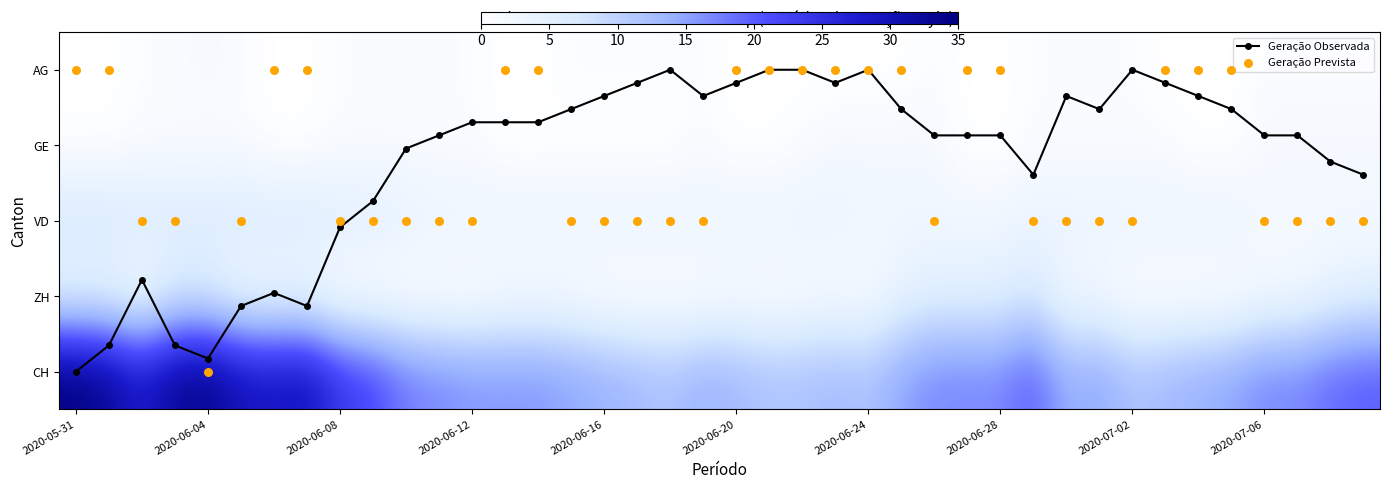

At which category does the chart reach its peak across all series?

2020-05-31